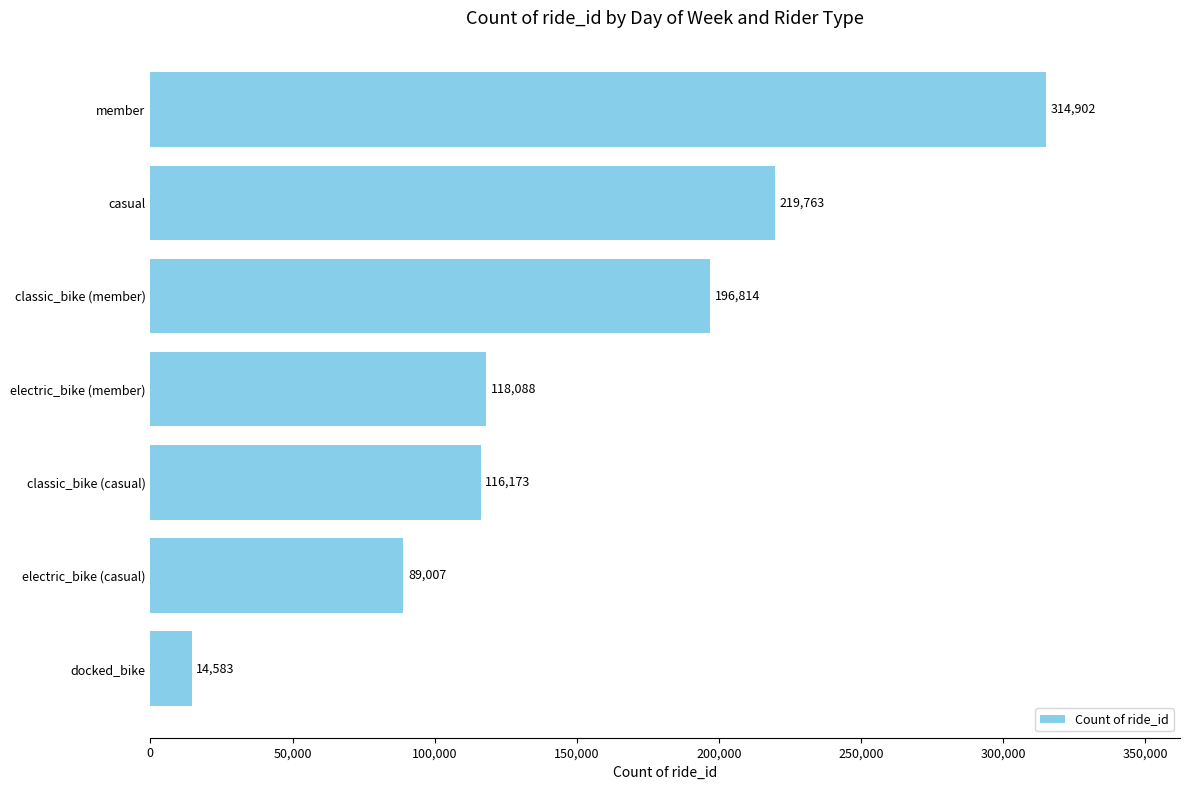

What is the average value?

152761